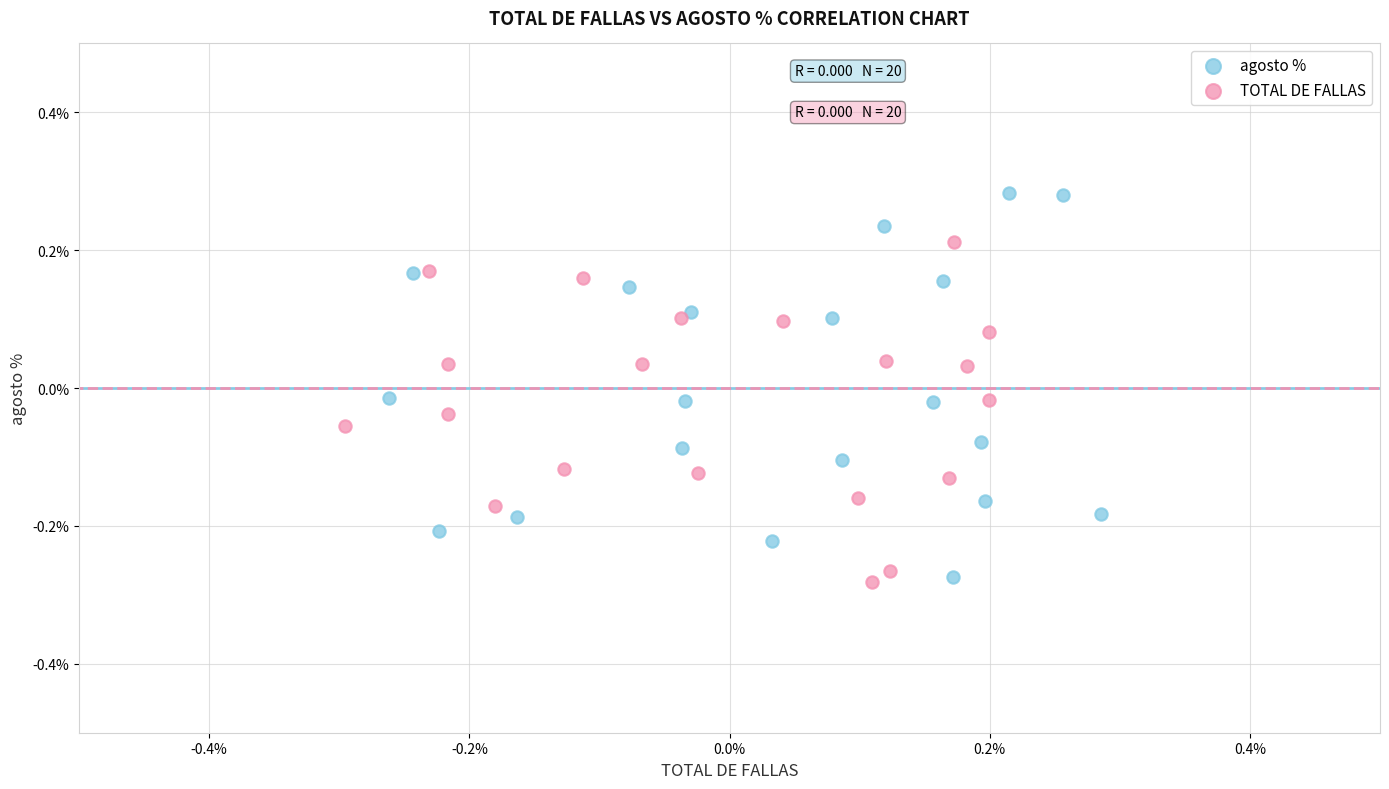

Which series contains the highest Y value?

agosto %